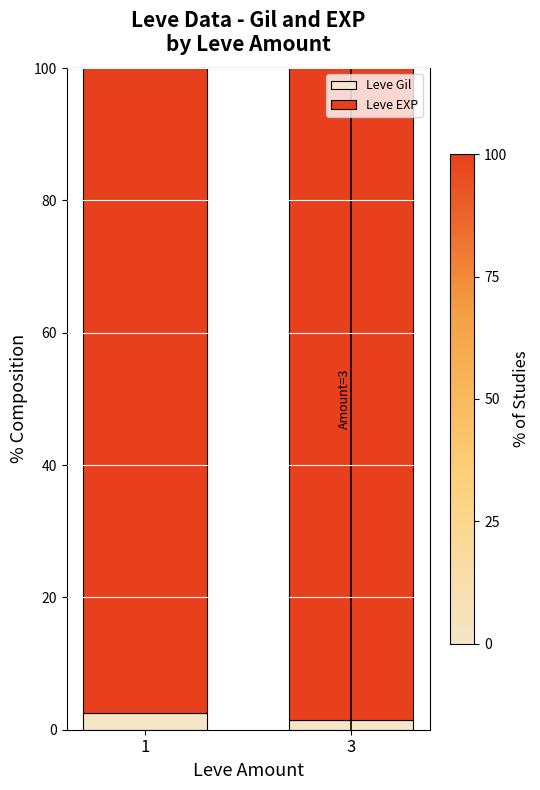

How many categories are shown in the chart?

2